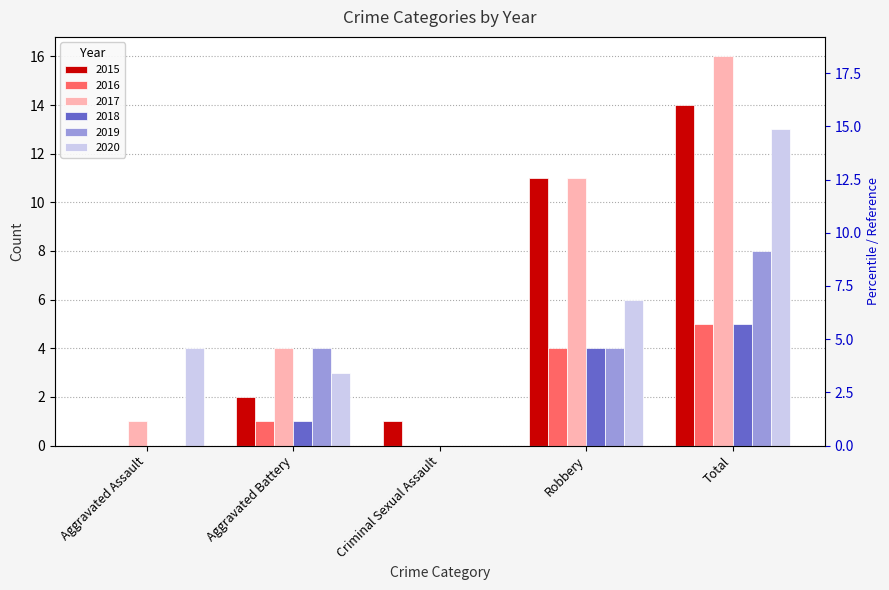

What is the total value across all series at Robbery?

40